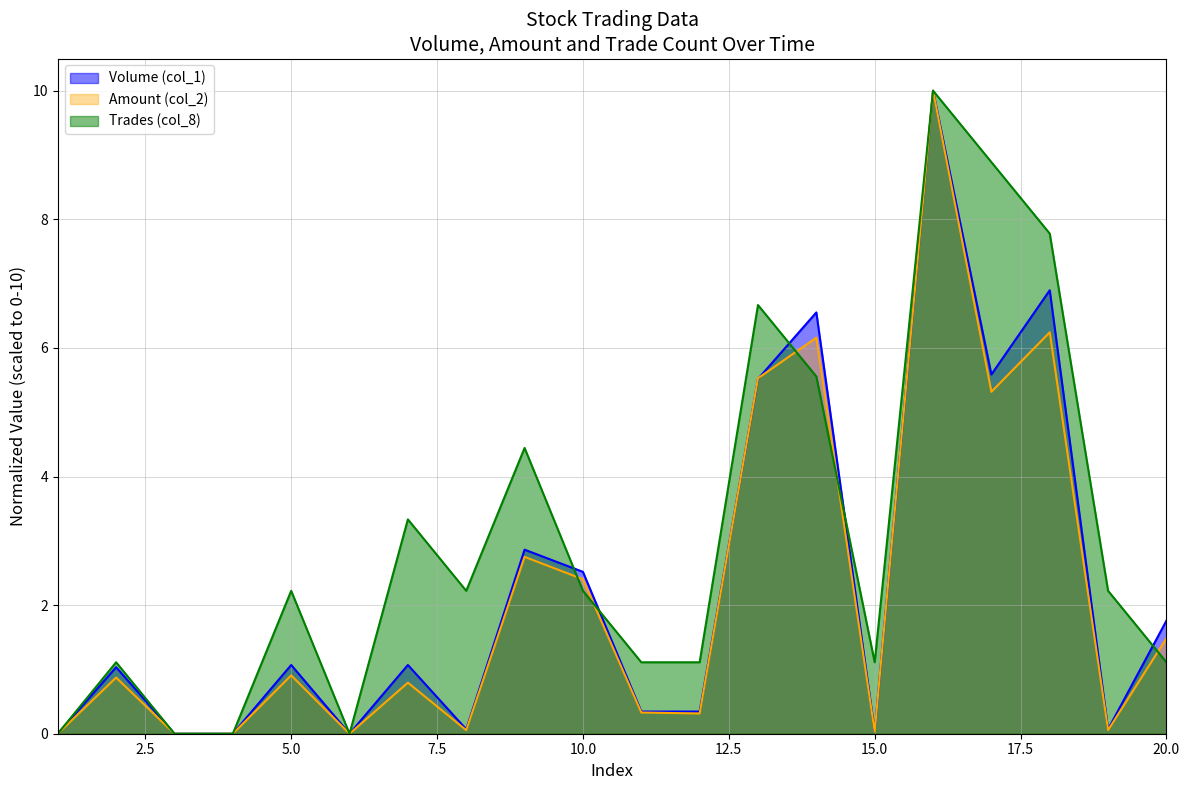

Which series has the largest total across all categories?

Trades (col_8)